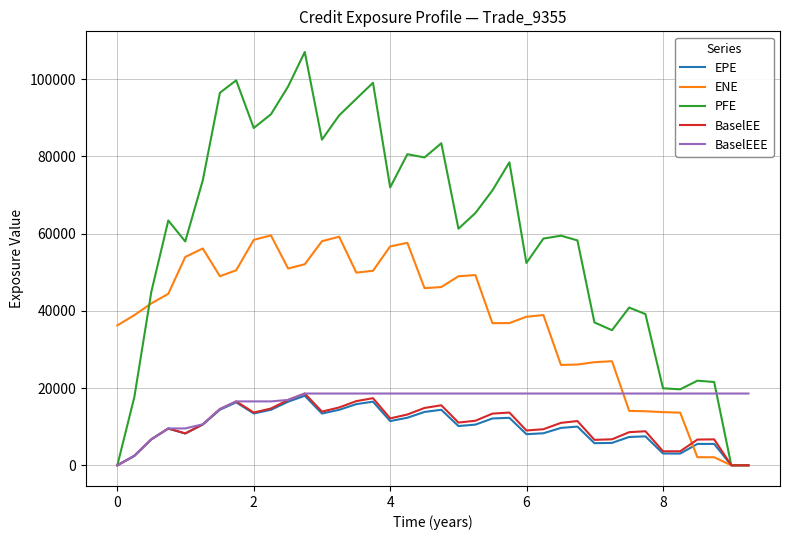

What is the average value of the EPE series?

9662.3